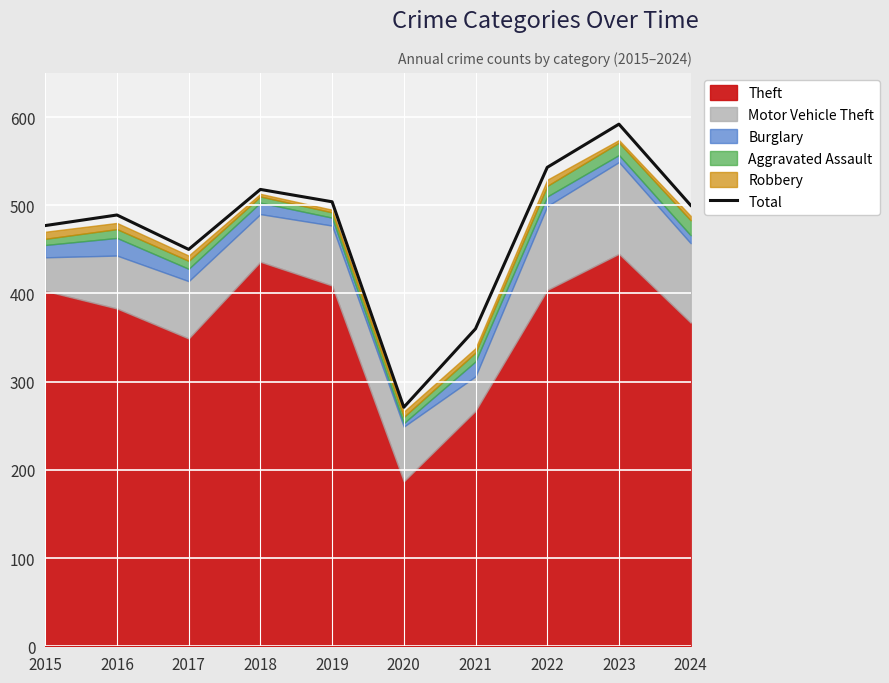

Approximately how many times larger is the value at 2015 compared to 2020?

1.8